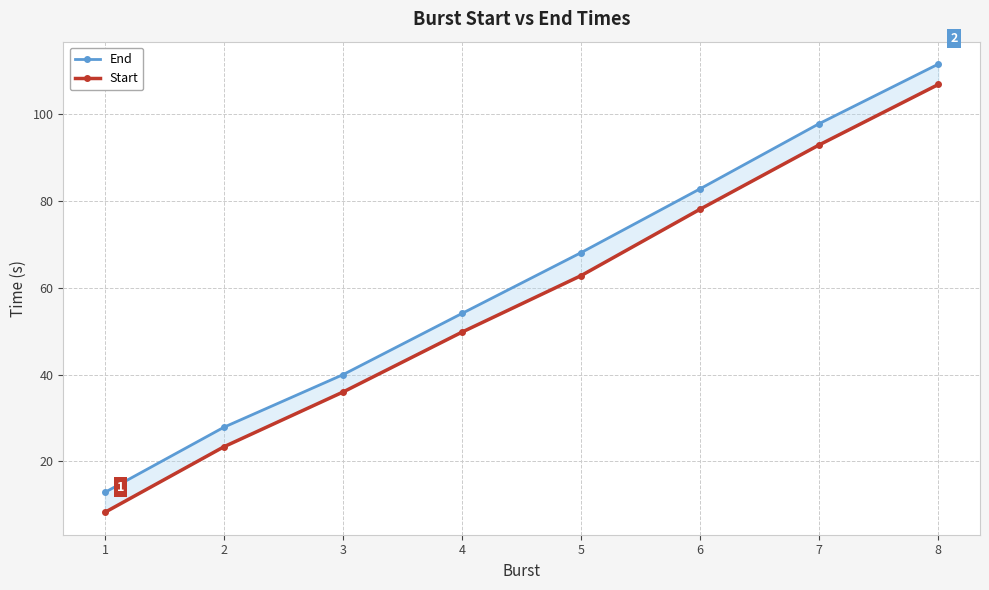

The End series shows 82.8 at 6. True or false?

True